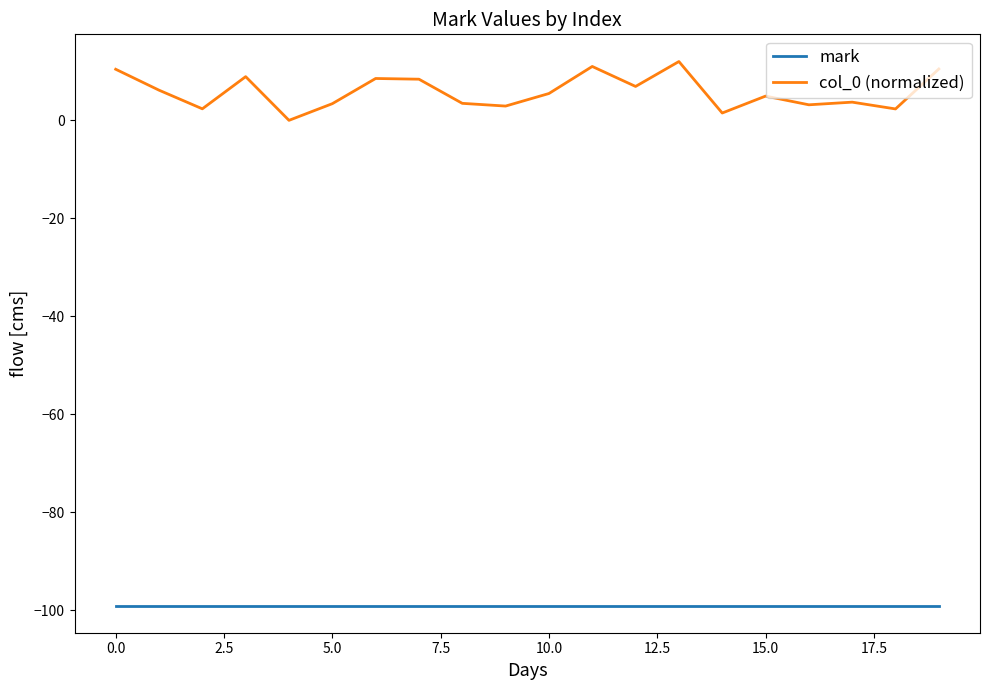

How many lines are shown in the chart?

2